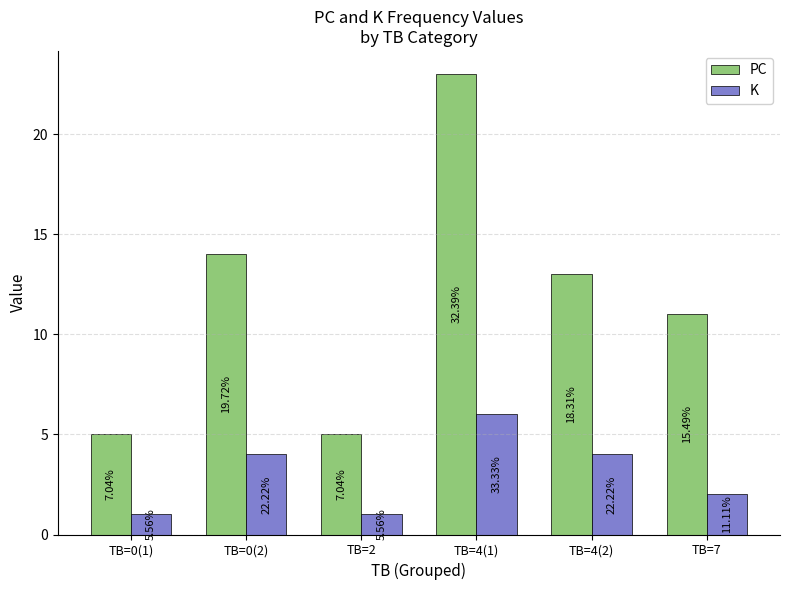

Does the chart contain any negative values?

No